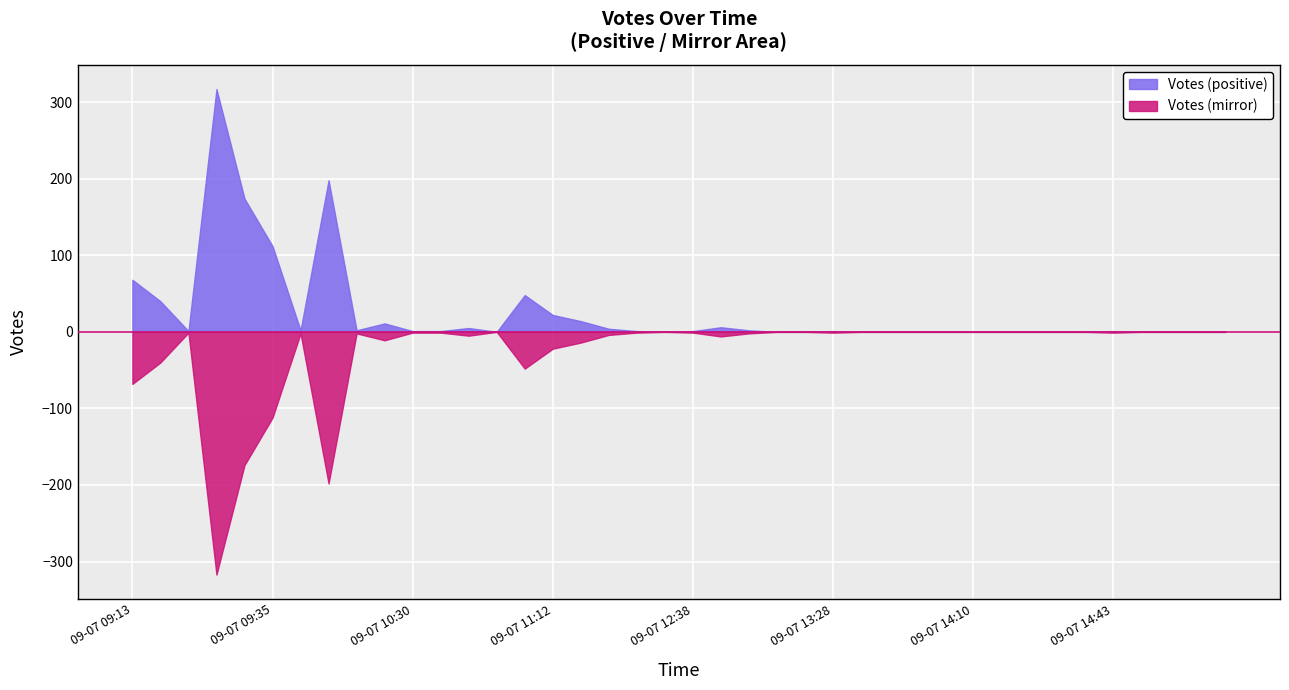

What is the approximate value at 2019-09-07 10:37?

1